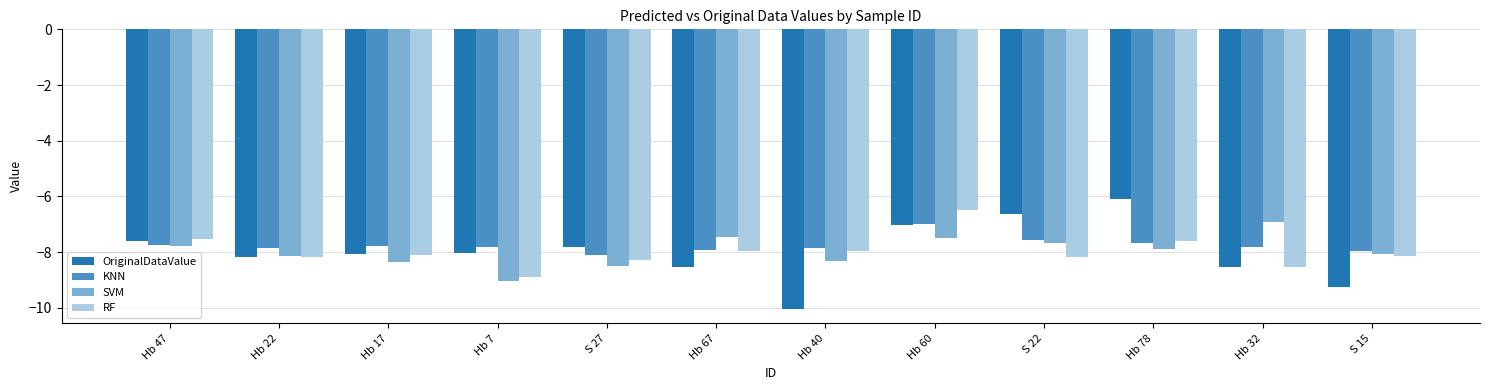

How many bars are there in each group?

4